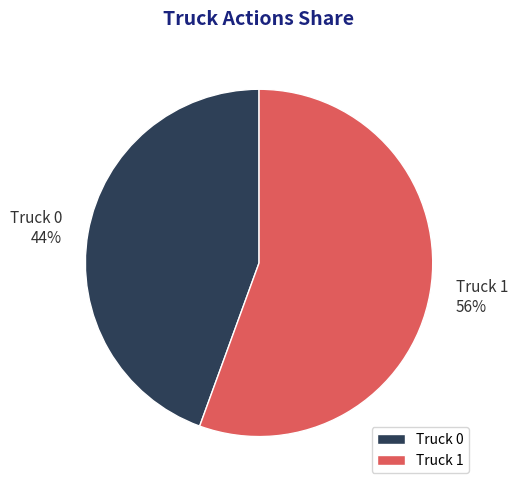

To the nearest percent, what portion does Truck 0 represent?

44%